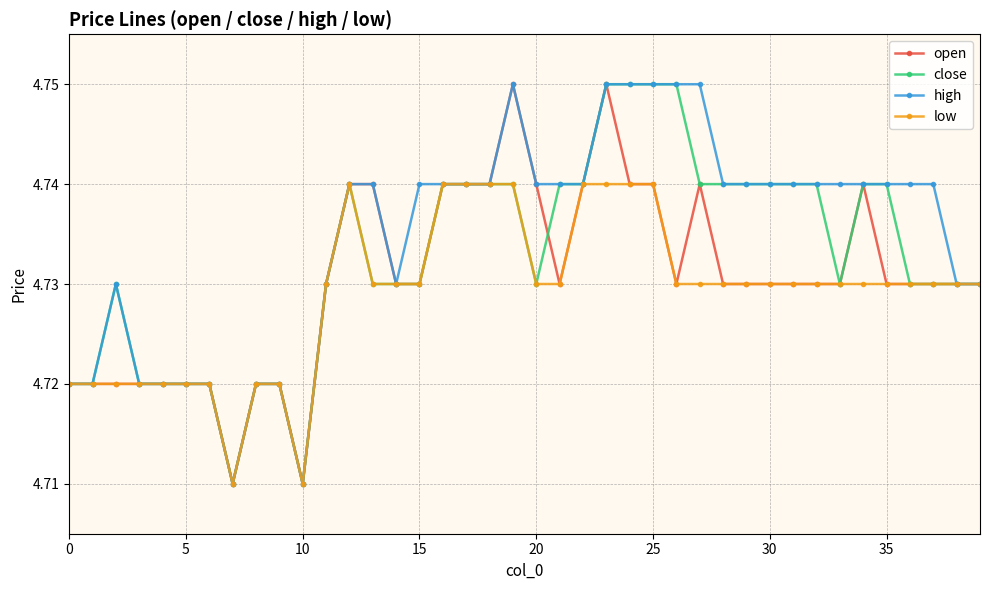

How many open values are between 4 and 5?

40